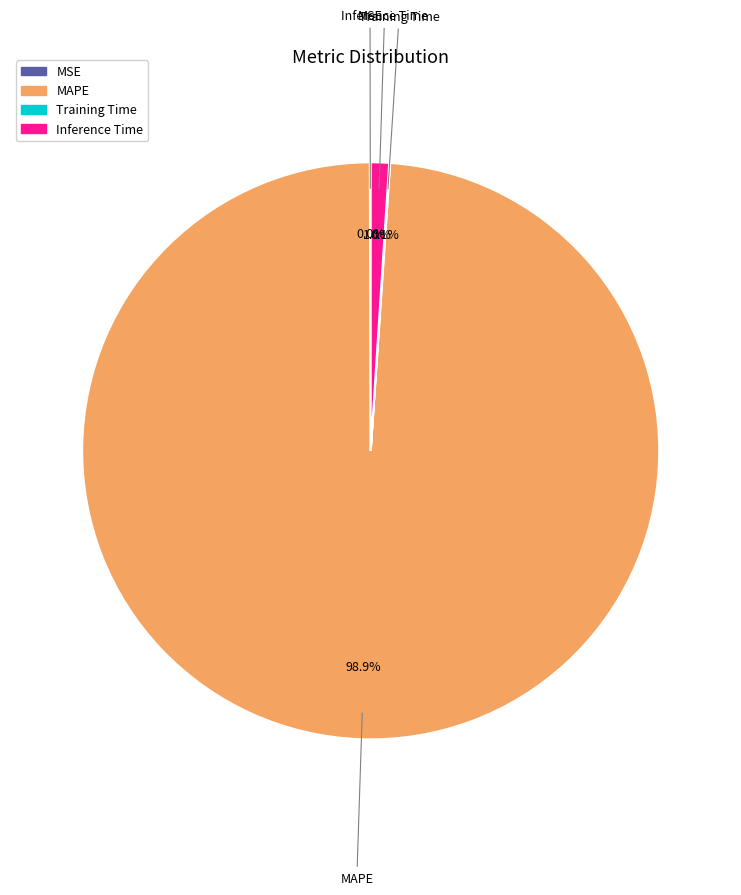

Combined, do MAPE and Inference Time account for over 50%?

Yes